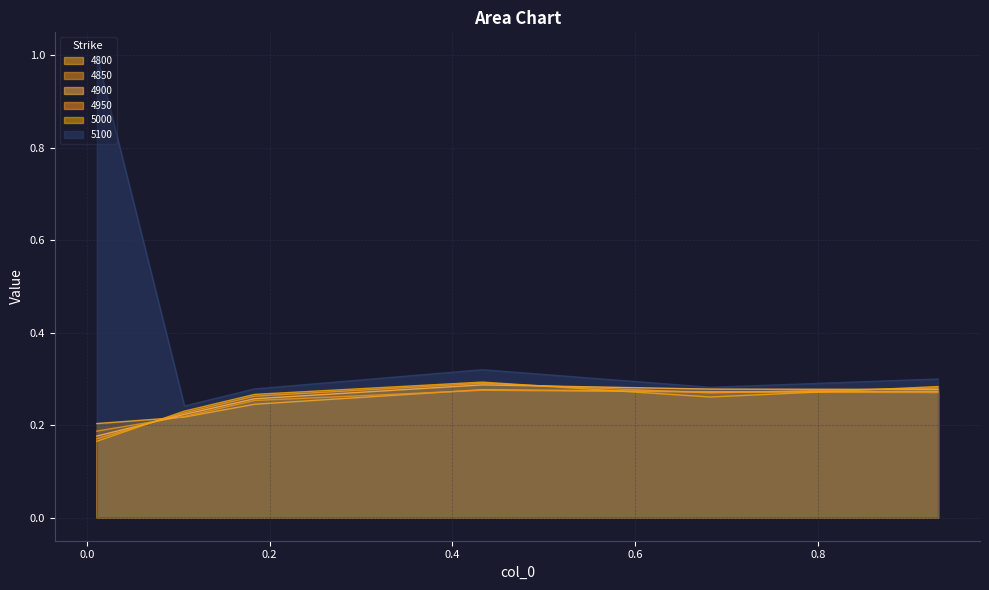

Which series ends up on top after the final intersection of 4800 and 4900?

4900